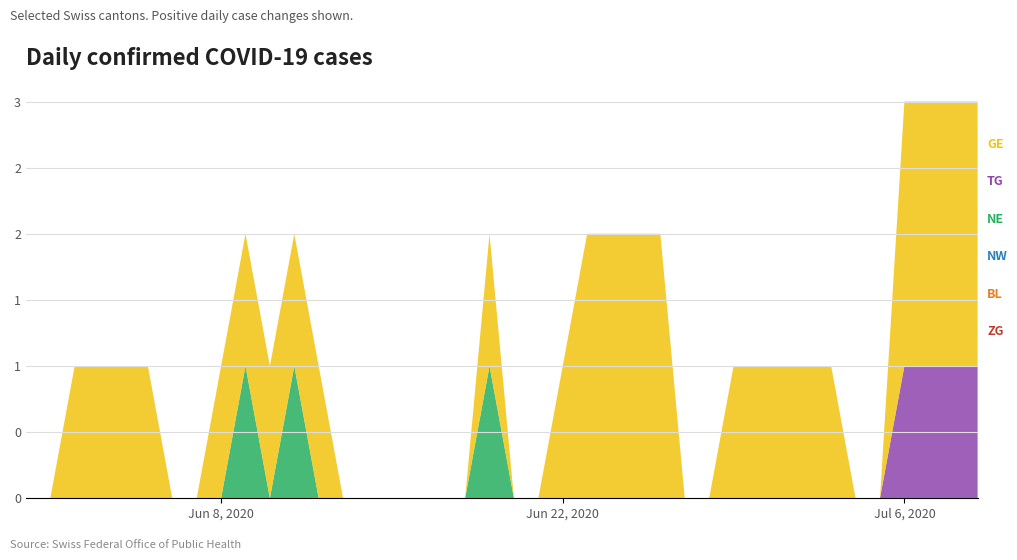

Reading right to left, what are all the values shown in this chart?

ZG: 2020-07-09=0	2020-07-08=0	2020-07-07=0	2020-07-06=0	2020-07-05=0	2020-07-04=0	2020-07-03=0	2020-07-02=0	2020-07-01=0	2020-06-30=0	2020-06-29=0	2020-06-28=0	2020-06-27=0	2020-06-26=0	2020-06-25=0	2020-06-24=0	2020-06-23=0	2020-06-22=0	2020-06-21=0	2020-06-20=0	2020-06-19=0	2020-06-18=0	2020-06-17=0	2020-06-16=0	2020-06-15=0	2020-06-14=0	2020-06-13=0	2020-06-12=0	2020-06-11=0	2020-06-10=0	2020-06-09=0	2020-06-08=0	2020-06-07=0	2020-06-06=0	2020-06-05=0	2020-06-04=0	2020-06-03=0	2020-06-02=0	2020-06-01=0	2020-05-31=0
BL: 2020-07-09=0	2020-07-08=0	2020-07-07=0	2020-07-06=0	2020-07-05=0	2020-07-04=0	2020-07-03=0	2020-07-02=0	2020-07-01=0	2020-06-30=0	2020-06-29=0	2020-06-28=0	2020-06-27=0	2020-06-26=0	2020-06-25=0	2020-06-24=0	2020-06-23=0	2020-06-22=0	2020-06-21=0	2020-06-20=0	2020-06-19=0	2020-06-18=0	2020-06-17=0	2020-06-16=0	2020-06-15=0	2020-06-14=0	2020-06-13=0	2020-06-12=0	2020-06-11=0	2020-06-10=0	2020-06-09=0	2020-06-08=0	2020-06-07=0	2020-06-06=0	2020-06-05=0	2020-06-04=0	2020-06-03=0	2020-06-02=0	2020-06-01=0	2020-05-31=0
NW: 2020-07-09=0	2020-07-08=0	2020-07-07=0	2020-07-06=0	2020-07-05=0	2020-07-04=0	2020-07-03=0	2020-07-02=0	2020-07-01=0	2020-06-30=0	2020-06-29=0	2020-06-28=0	2020-06-27=0	2020-06-26=0	2020-06-25=0	2020-06-24=0	2020-06-23=0	2020-06-22=0	2020-06-21=0	2020-06-20=0	2020-06-19=0	2020-06-18=0	2020-06-17=0	2020-06-16=0	2020-06-15=0	2020-06-14=0	2020-06-13=0	2020-06-12=0	2020-06-11=0	2020-06-10=0	2020-06-09=0	2020-06-08=0	2020-06-07=0	2020-06-06=0	2020-06-05=0	2020-06-04=0	2020-06-03=0	2020-06-02=0	2020-06-01=0	2020-05-31=0
NE: 2020-07-09=0	2020-07-08=0	2020-07-07=0	2020-07-06=0	2020-07-05=0	2020-07-04=0	2020-07-03=0	2020-07-02=0	2020-07-01=0	2020-06-30=0	2020-06-29=0	2020-06-28=0	2020-06-27=0	2020-06-26=0	2020-06-25=0	2020-06-24=0	2020-06-23=0	2020-06-22=0	2020-06-21=0	2020-06-20=0	2020-06-19=1	2020-06-18=0	2020-06-17=0	2020-06-16=0	2020-06-15=0	2020-06-14=0	2020-06-13=0	2020-06-12=0	2020-06-11=1	2020-06-10=0	2020-06-09=1	2020-06-08=0	2020-06-07=0	2020-06-06=0	2020-06-05=0	2020-06-04=0	2020-06-03=0	2020-06-02=0	2020-06-01=0	2020-05-31=0
TG: 2020-07-09=1	2020-07-08=1	2020-07-07=1	2020-07-06=1	2020-07-05=0	2020-07-04=0	2020-07-03=0	2020-07-02=0	2020-07-01=0	2020-06-30=0	2020-06-29=0	2020-06-28=0	2020-06-27=0	2020-06-26=0	2020-06-25=0	2020-06-24=0	2020-06-23=0	2020-06-22=0	2020-06-21=0	2020-06-20=0	2020-06-19=0	2020-06-18=0	2020-06-17=0	2020-06-16=0	2020-06-15=0	2020-06-14=0	2020-06-13=0	2020-06-12=0	2020-06-11=0	2020-06-10=0	2020-06-09=0	2020-06-08=0	2020-06-07=0	2020-06-06=0	2020-06-05=0	2020-06-04=0	2020-06-03=0	2020-06-02=0	2020-06-01=0	2020-05-31=0
GE: 2020-07-09=2	2020-07-08=2	2020-07-07=2	2020-07-06=2	2020-07-05=0	2020-07-04=0	2020-07-03=1	2020-07-02=1	2020-07-01=1	2020-06-30=1	2020-06-29=1	2020-06-28=0	2020-06-27=0	2020-06-26=2	2020-06-25=2	2020-06-24=2	2020-06-23=2	2020-06-22=1	2020-06-21=0	2020-06-20=0	2020-06-19=1	2020-06-18=0	2020-06-17=0	2020-06-16=0	2020-06-15=0	2020-06-14=0	2020-06-13=0	2020-06-12=1	2020-06-11=1	2020-06-10=1	2020-06-09=1	2020-06-08=1	2020-06-07=0	2020-06-06=0	2020-06-05=1	2020-06-04=1	2020-06-03=1	2020-06-02=1	2020-06-01=0	2020-05-31=0